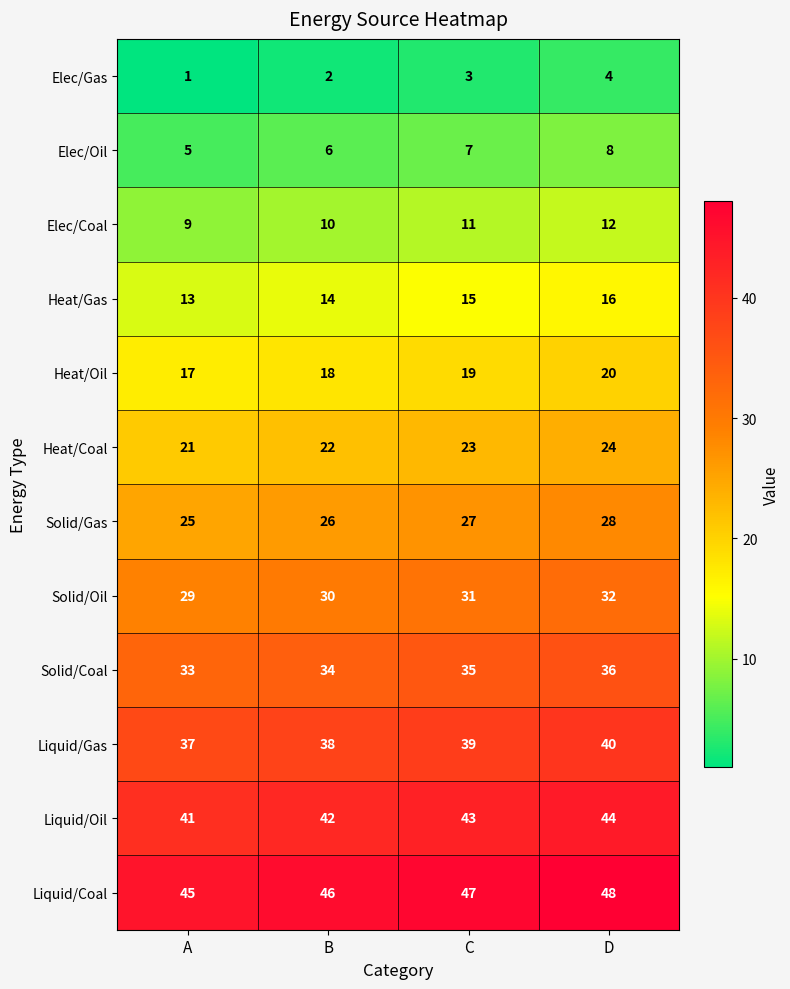

The Elec/Gas series shows 0 at A. True or false?

False